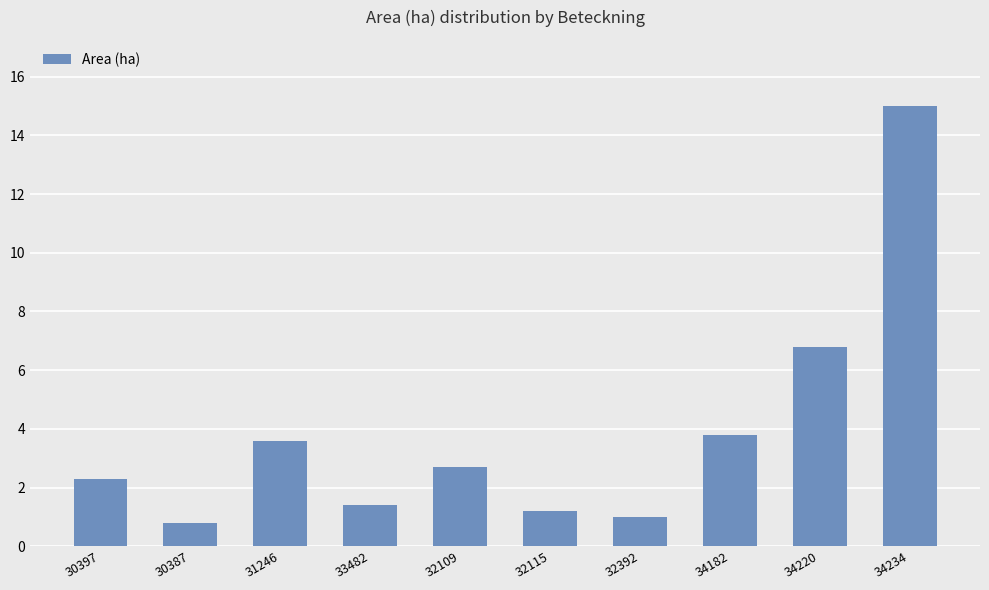

Are the bars grouped side by side (vs. stacked)?

No